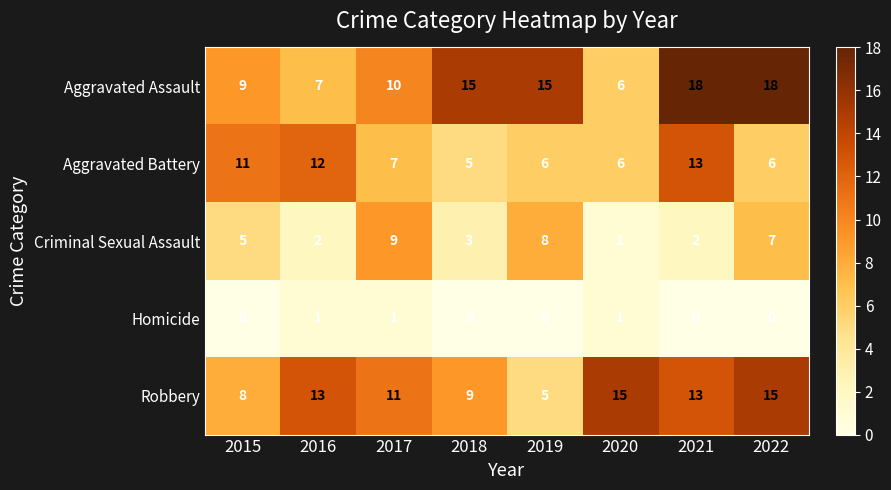

Which series changed the most between 2017 and 2020?

Criminal Sexual Assault